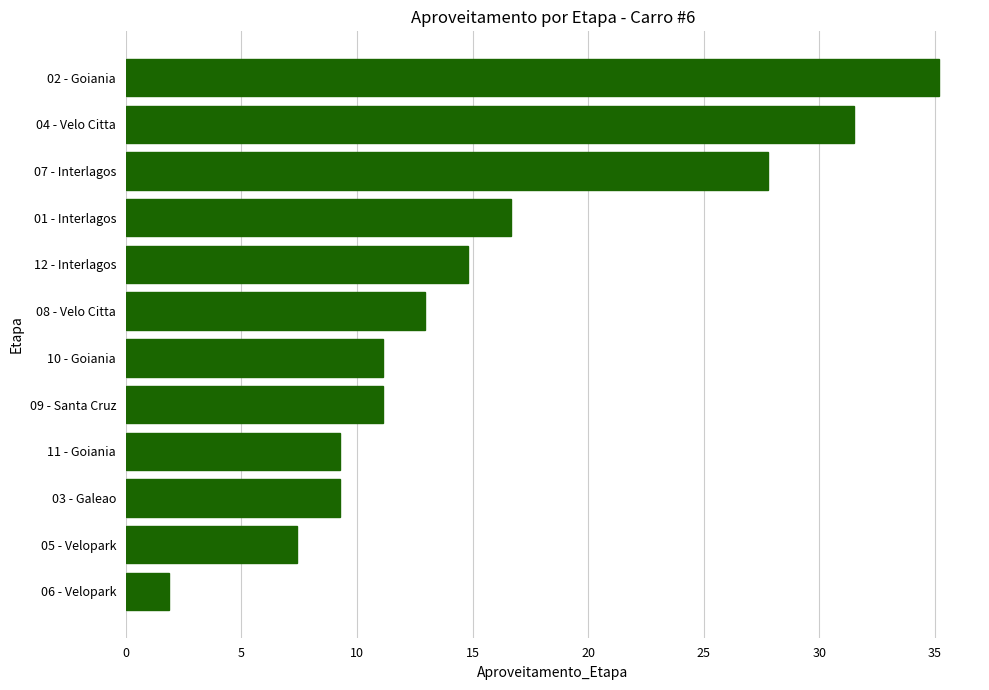

Reading top to bottom, what are all the values shown in this chart?

02 - Goiania=35.2	04 - Velo Citta=31.5	07 - Interlagos=27.8	01 - Interlagos=16.7	12 - Interlagos=14.8	08 - Velo Citta=13.0	10 - Goiania=11.1	09 - Santa Cruz=11.1	11 - Goiania=9.3	03 - Galeao=9.3	05 - Velopark=7.4	06 - Velopark=1.9